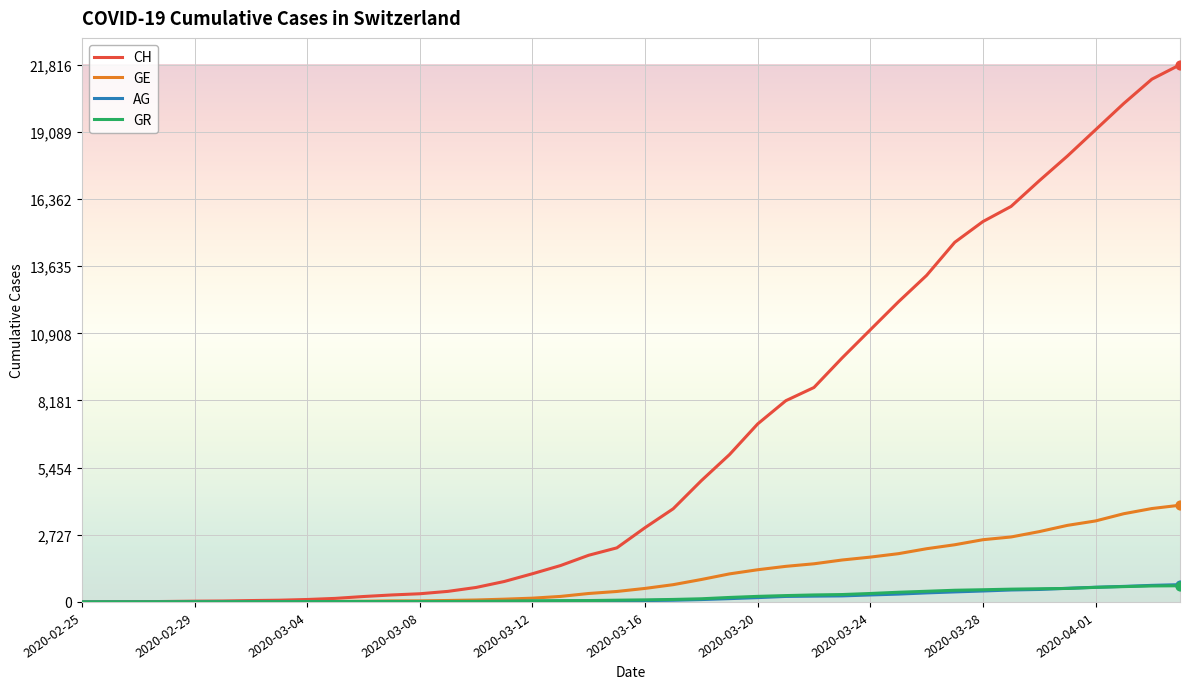

Which series has the widest spread of values?

CH